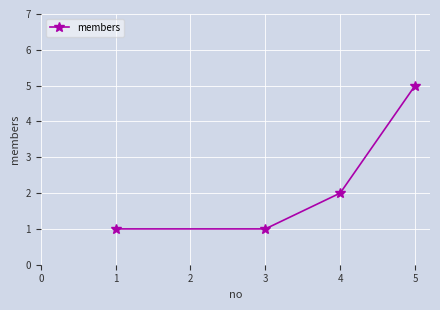

Approximately how many times larger is the value at 3 compared to 1?

1.0